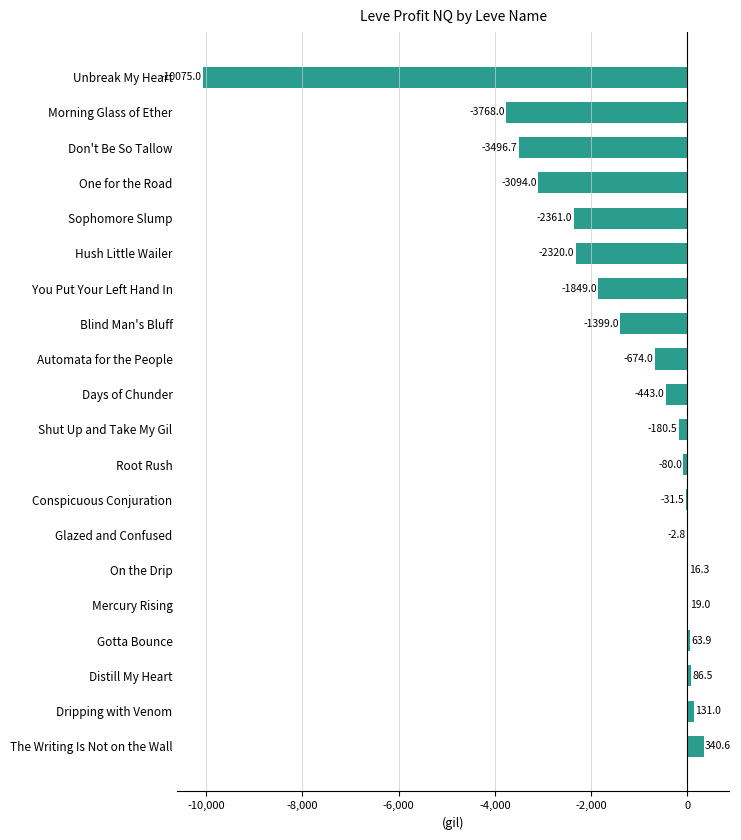

The chart shows a value of -4012.2 at Unbreak My Heart. True or false?

False